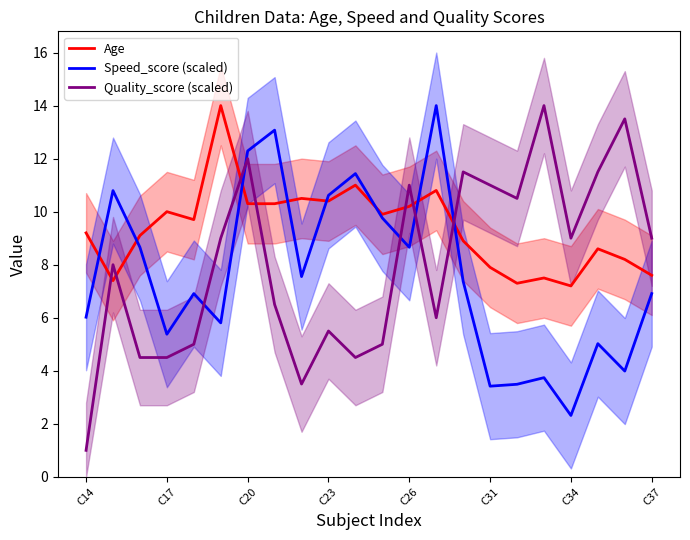

What are all the series names shown in the legend?

Age, Speed_score (scaled), Quality_score (scaled)